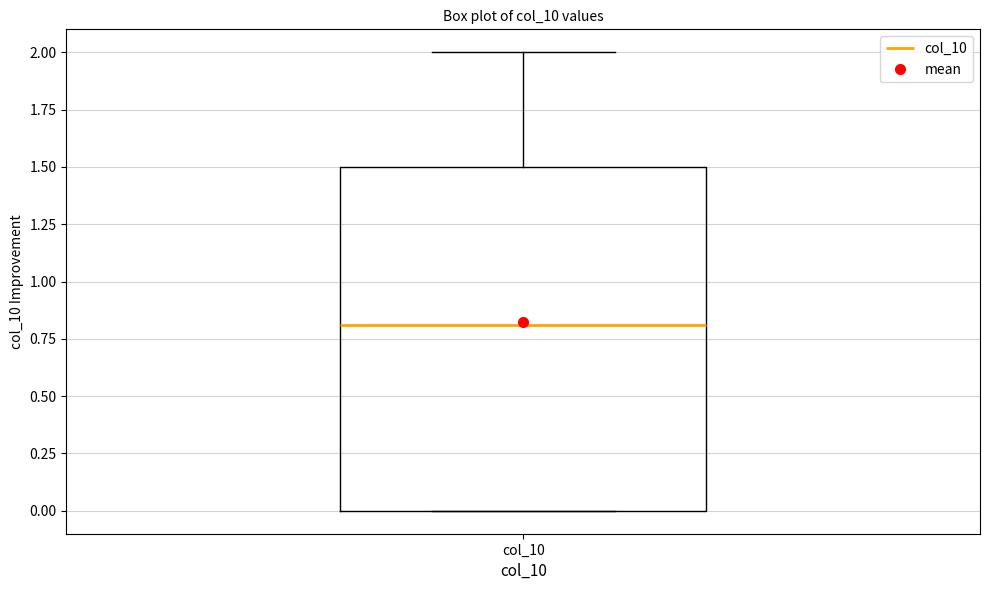

Read this box plot against the y-axis: the position of the median line, the range covered by the box, and the ends of both whiskers. The values are not printed on the chart, so give them approximately, as read against the axis.

median 0.8, box 0.0 to 1.5, whiskers 0.0 to 2.0